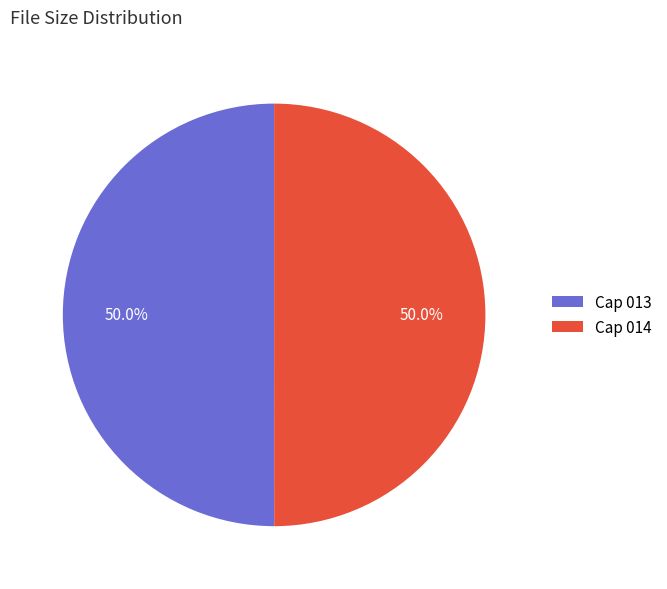

True or false: Cap 013 accounts for 50% of the total.

True